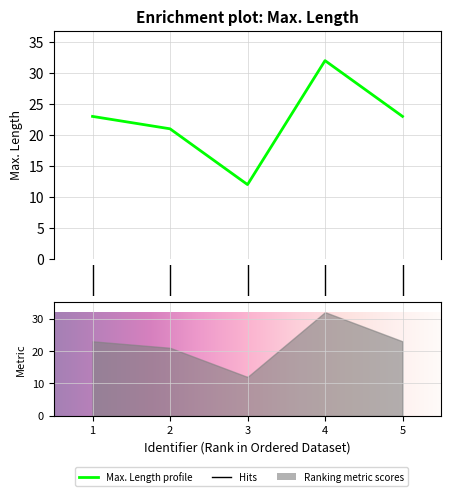

What is the difference between the maximum and minimum values?

20